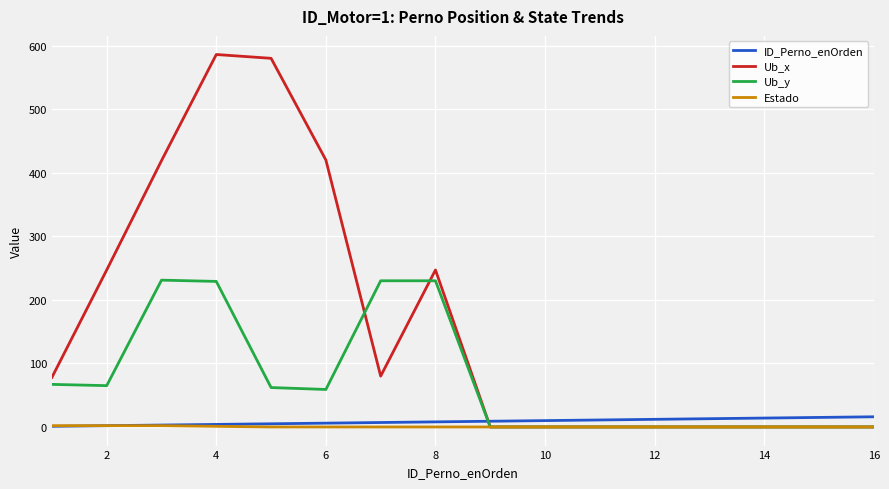

How many lines are shown in the chart?

4